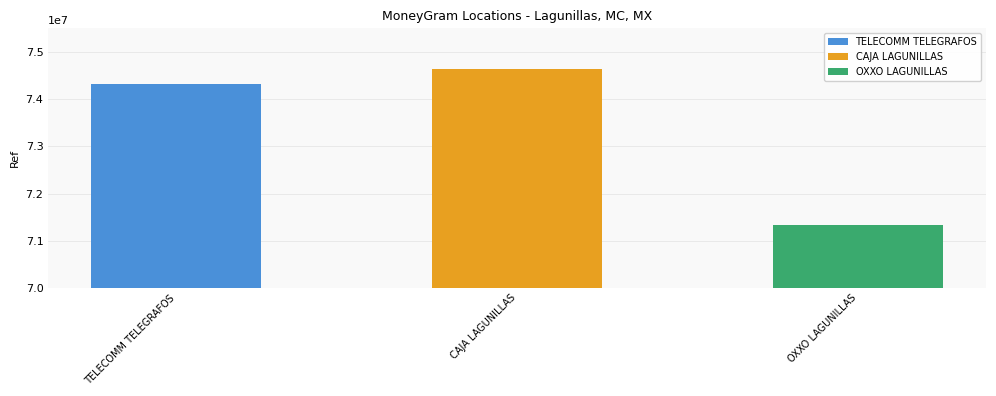

What is the label of the 1st bar from the left?

TELECOMM TELEGRAFOS